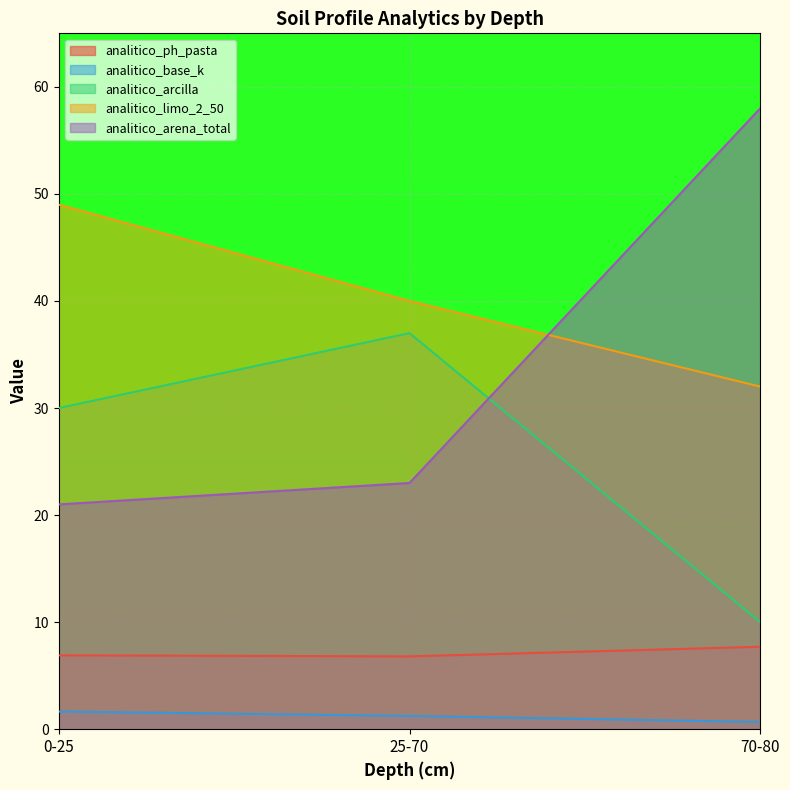

Between 25-70 and 70-80, which series saw the biggest shift?

analitico_arena_total